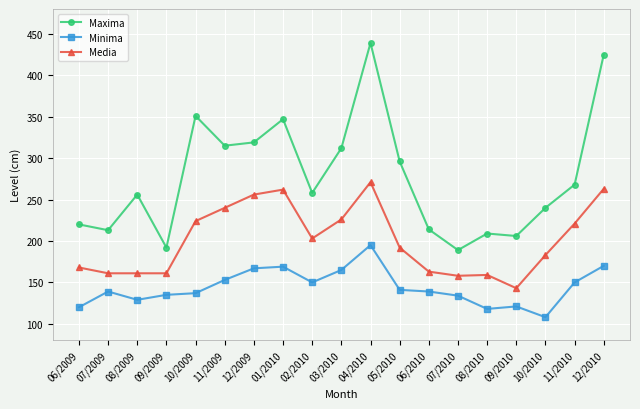

Where does the Media series first go above 192?

10/2009